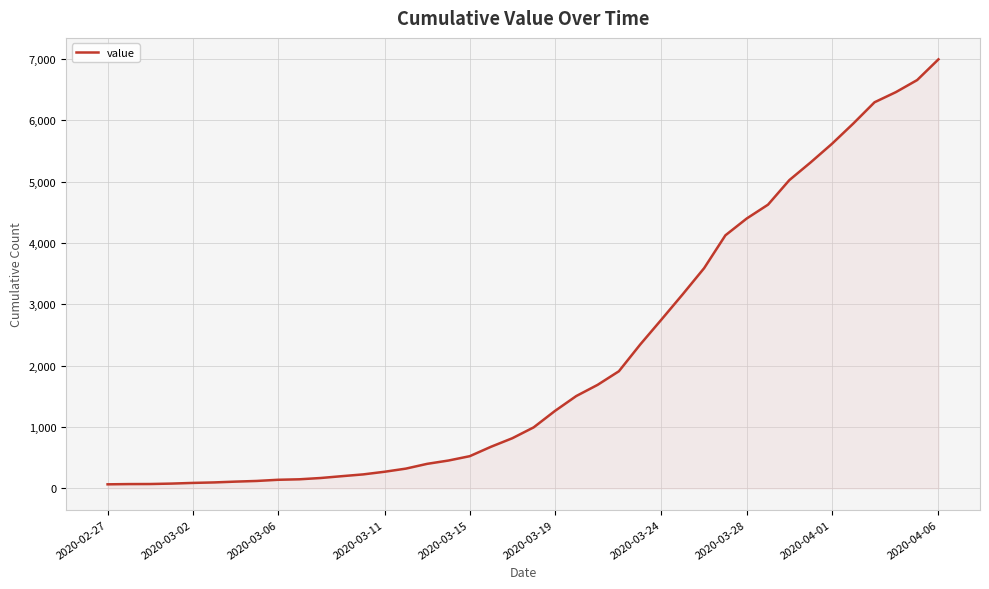

What is the greatest value displayed?

6995